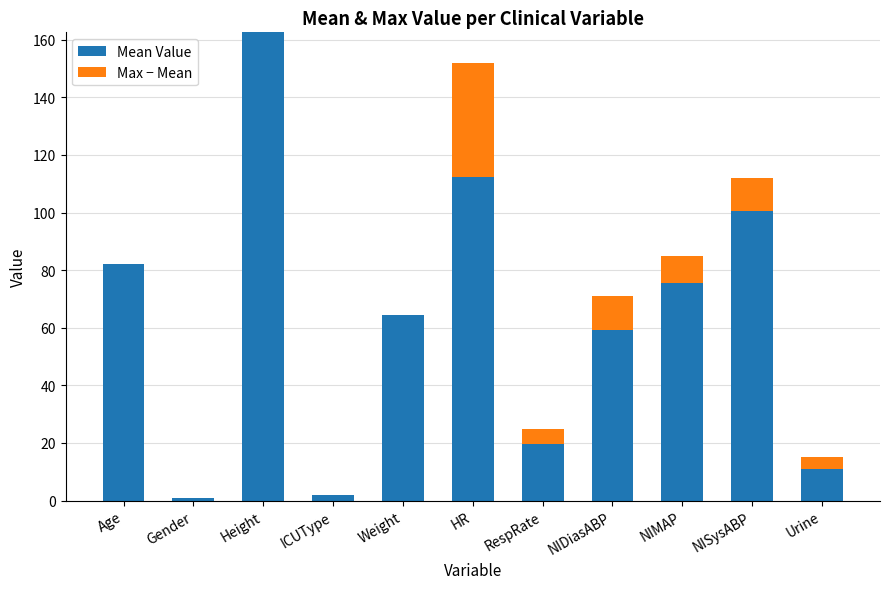

What is the total value across all series at HR?

152.0